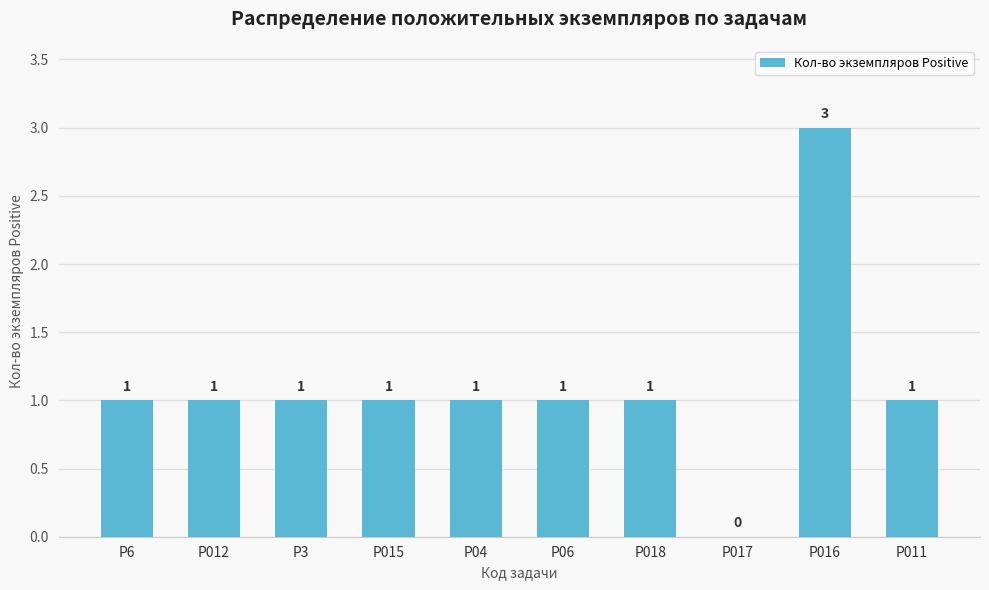

What is the ratio of the value at P015 to the value at P011?

1.0